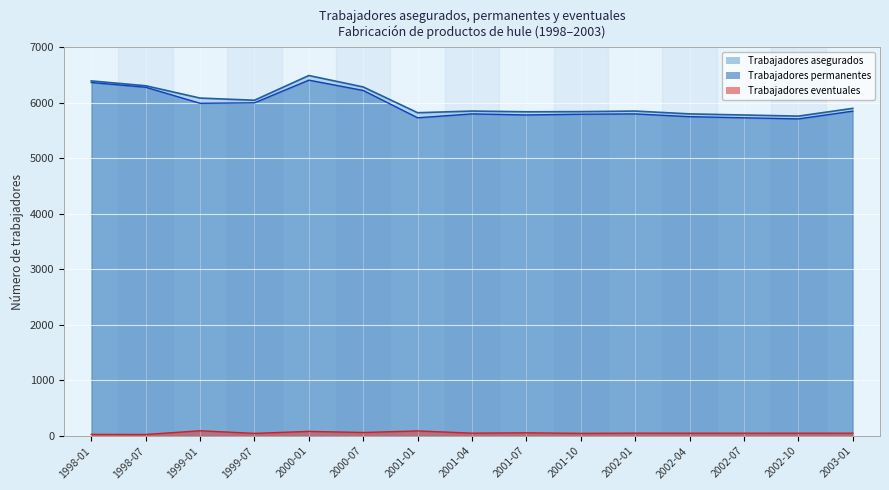

True or false: Trabajadores asegurados has a value of 8456 at 2002-01.

False